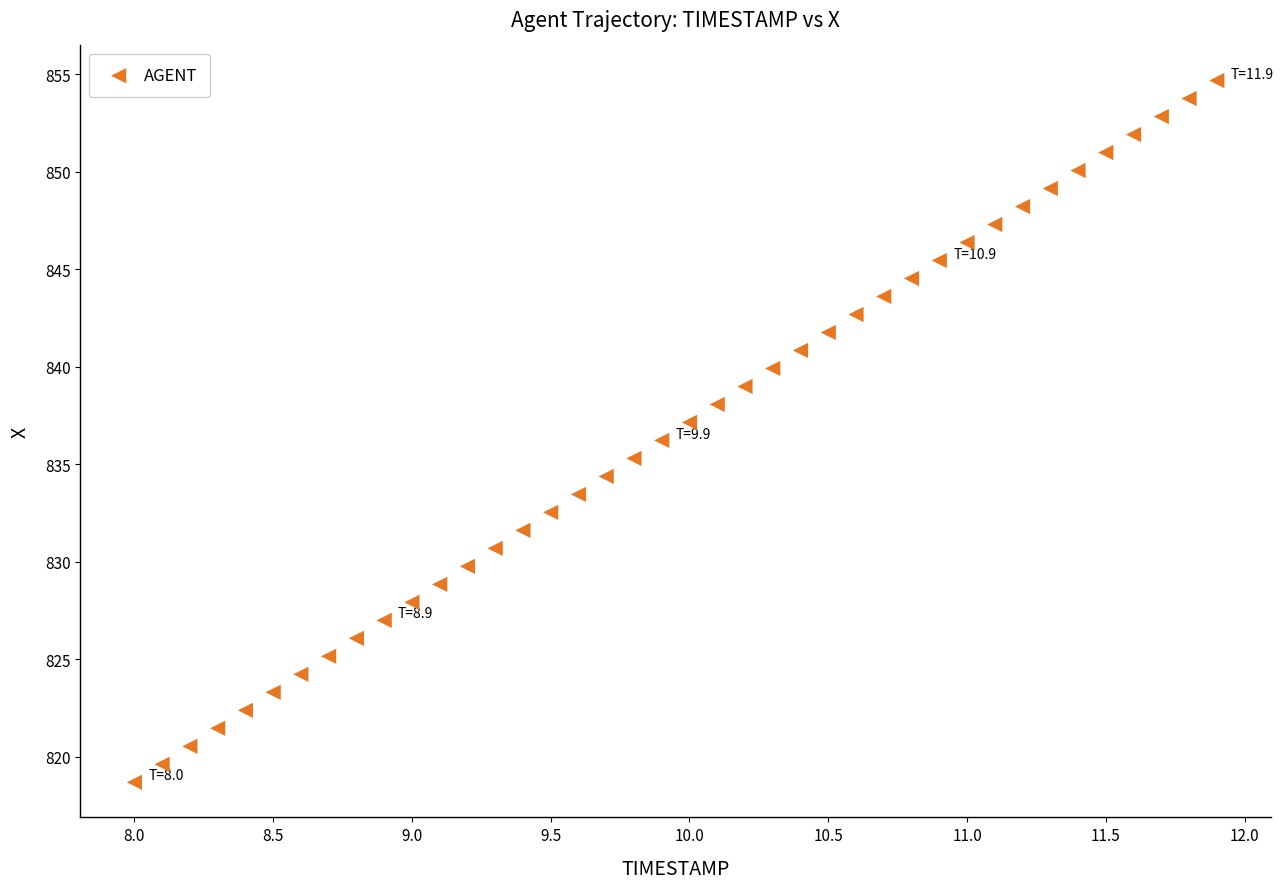

What is the range of Y values (max minus min)?

36.0